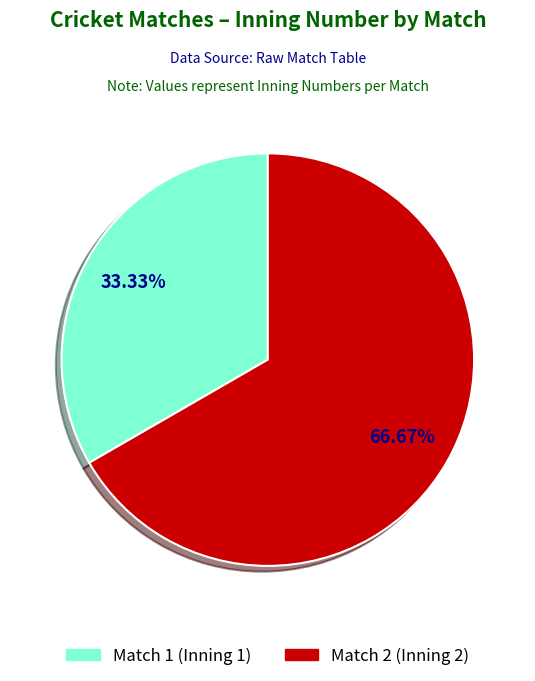

Which slice is the smallest?

Match 1